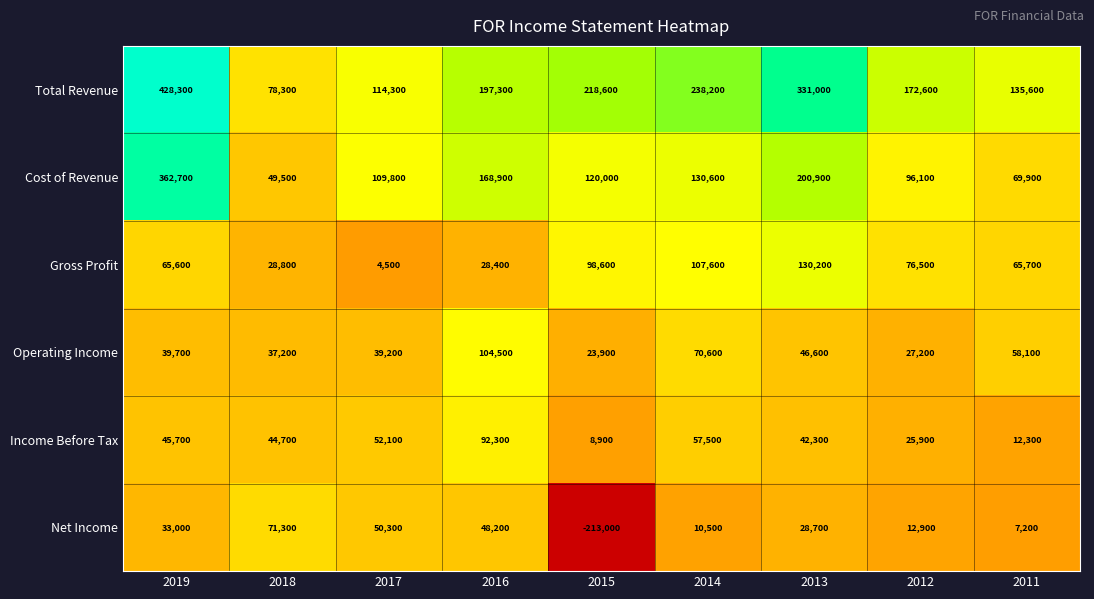

What is the average value of the Total Revenue series?

212689